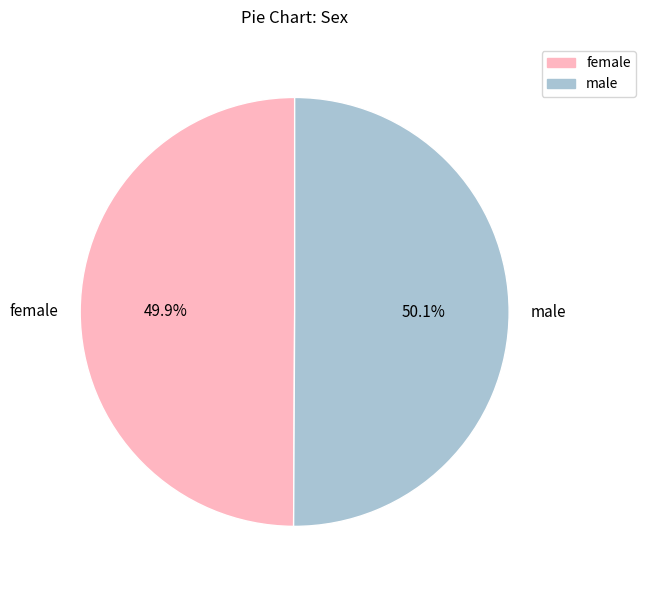

What is the ratio of the value at female to the value at male?

1.0